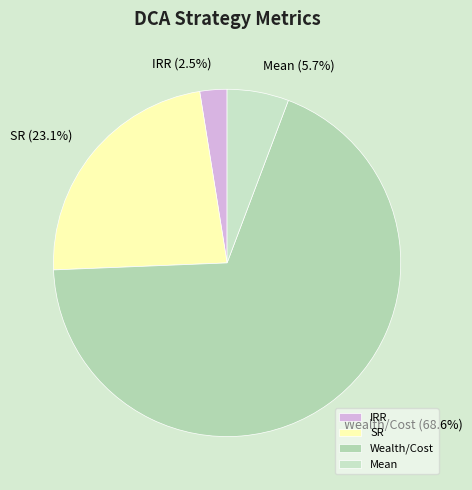

Does Wealth/Cost account for over 50% of the chart?

Yes